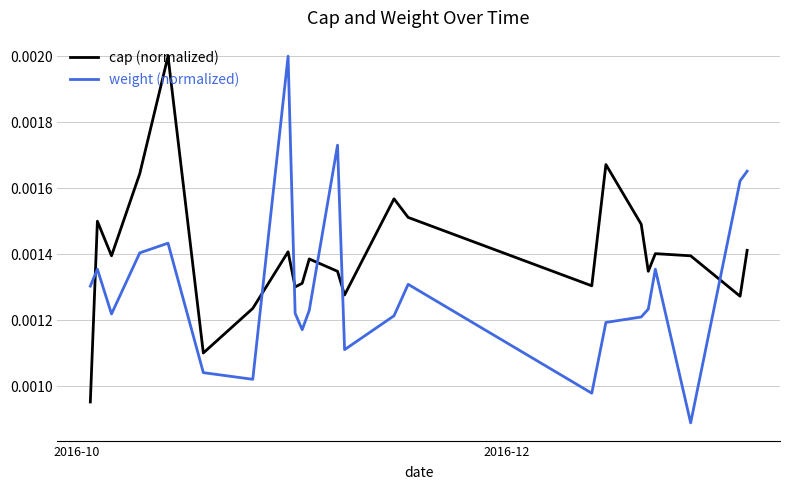

Count the cap (normalized) values in the range 0 to 1.

23